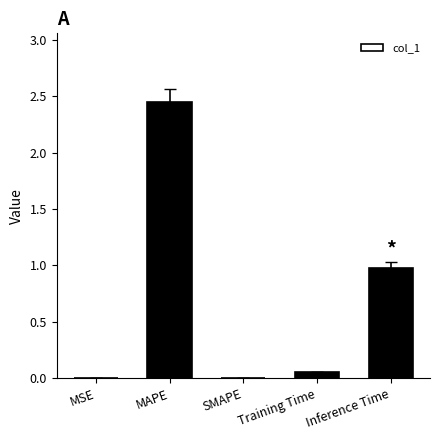

The value at Inference Time is 1.0. True or false?

True